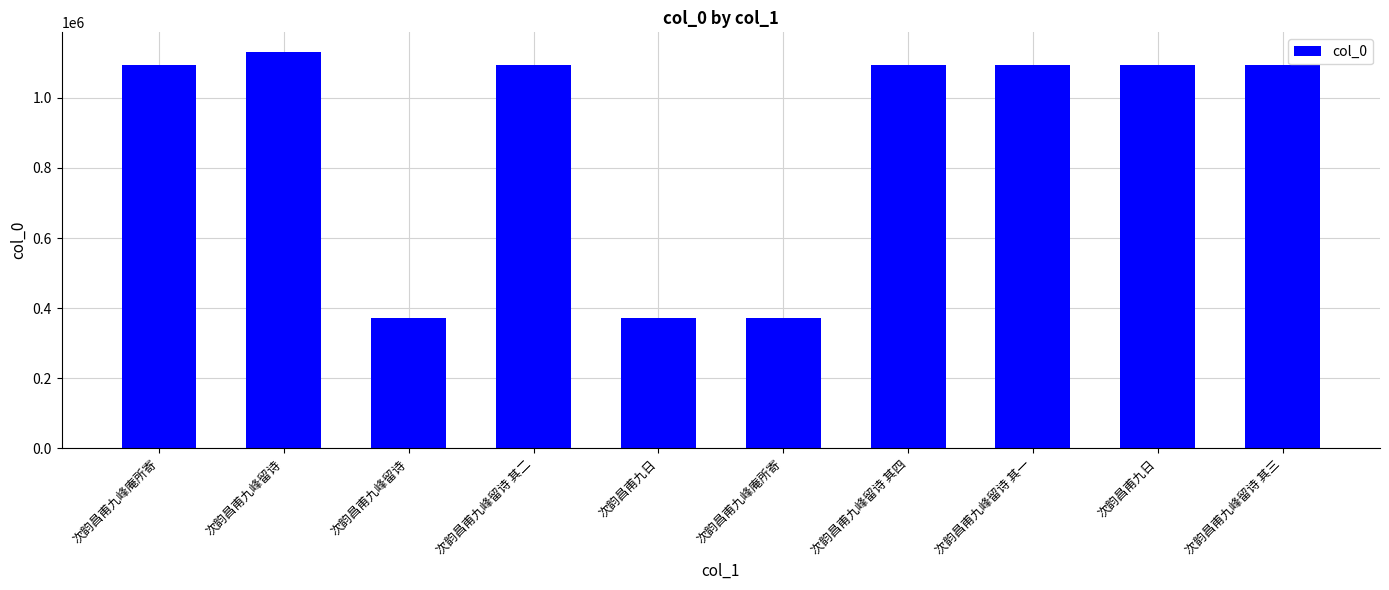

Which has a higher value, 次韵昌甫九峰留诗 其四 or 次韵昌甫九日?

次韵昌甫九日